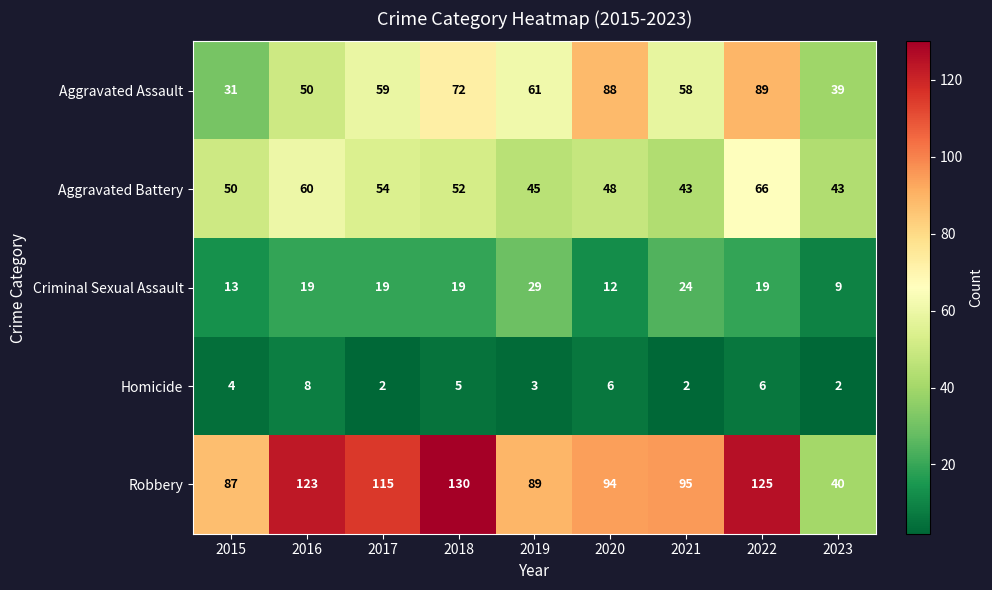

What is the sum of all Robbery values?

898